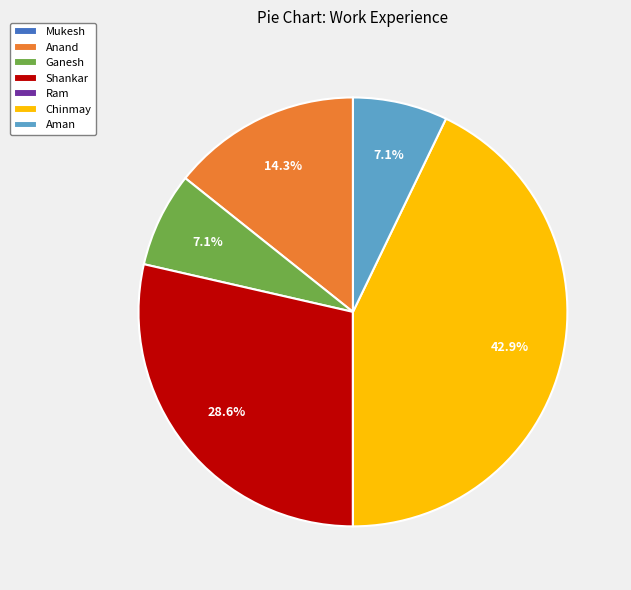

Does Shankar account for over 50% of the chart?

No